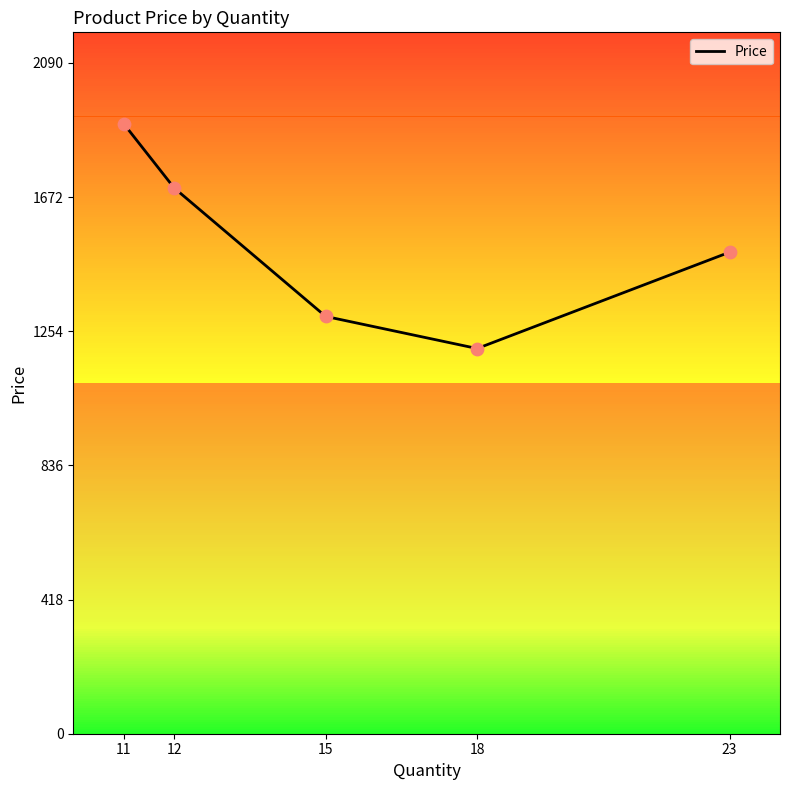

What is the change in value from 11 to 18?

-700